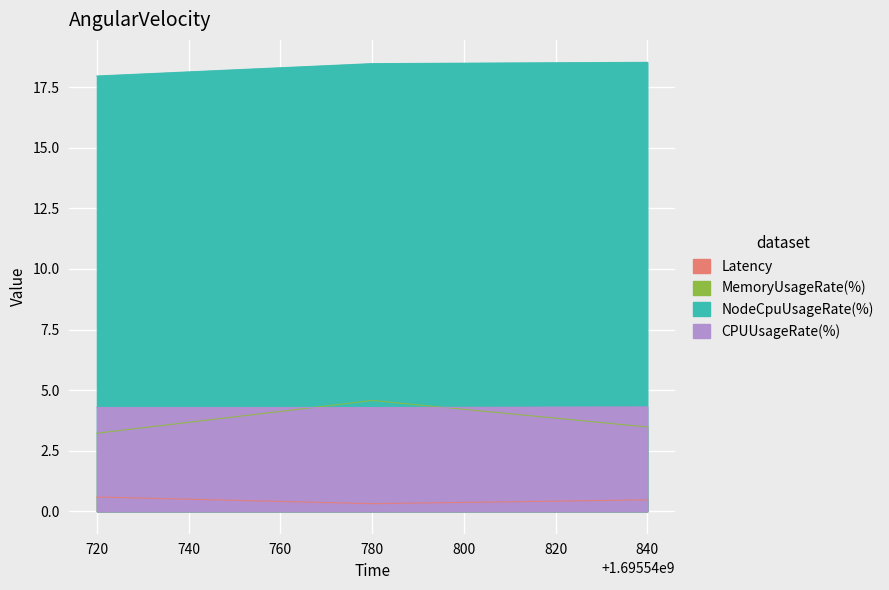

List the series in order of their peak value, lowest first.

Latency, CPUUsageRate(%), MemoryUsageRate(%), NodeCpuUsageRate(%)